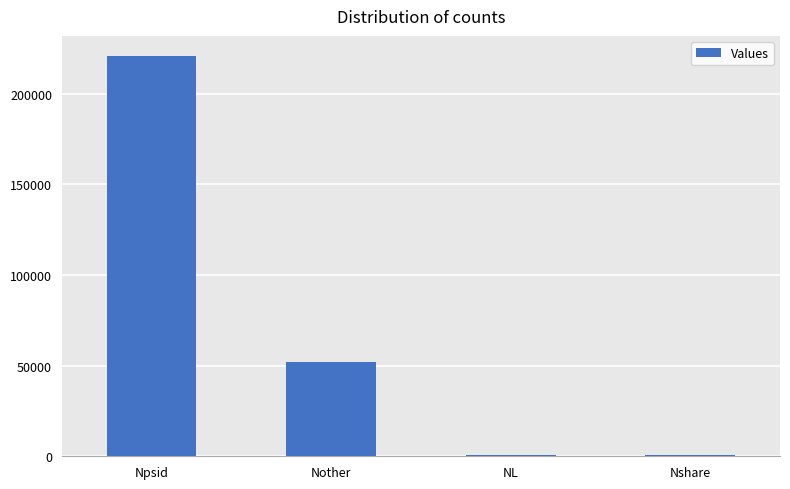

Which category has the highest value across all series?

Npsid